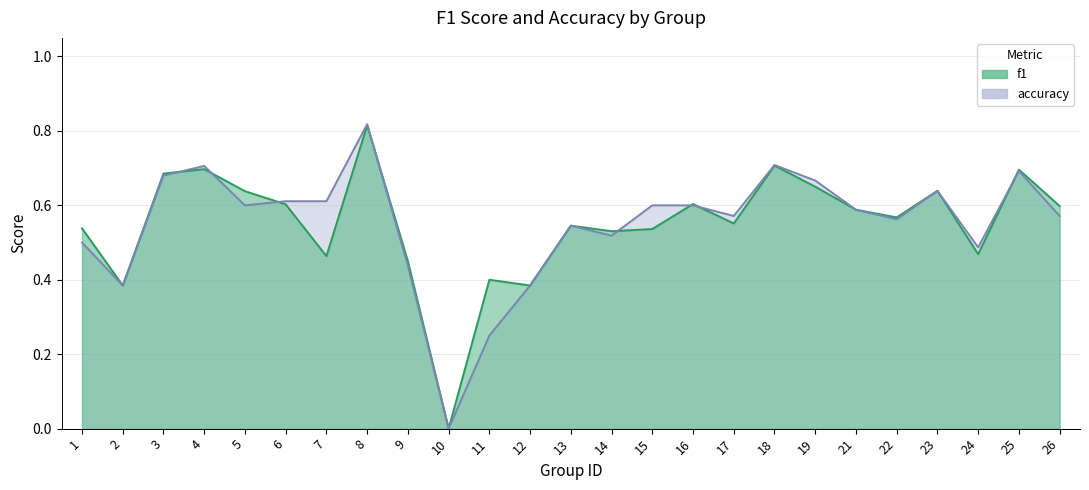

Rank the series by their average value, from lowest to highest.

accuracy, f1